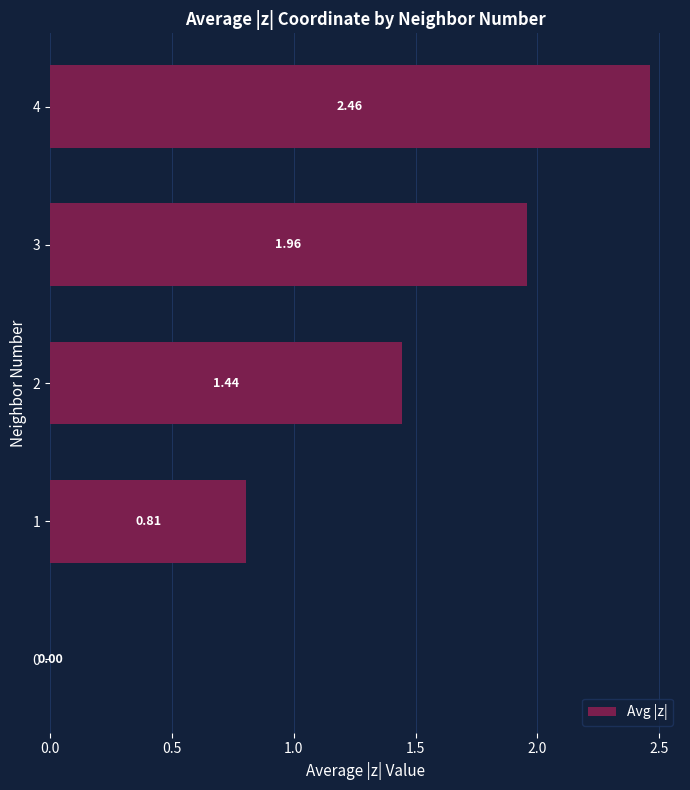

What is the sum of the values at 3 and 1?

2.8